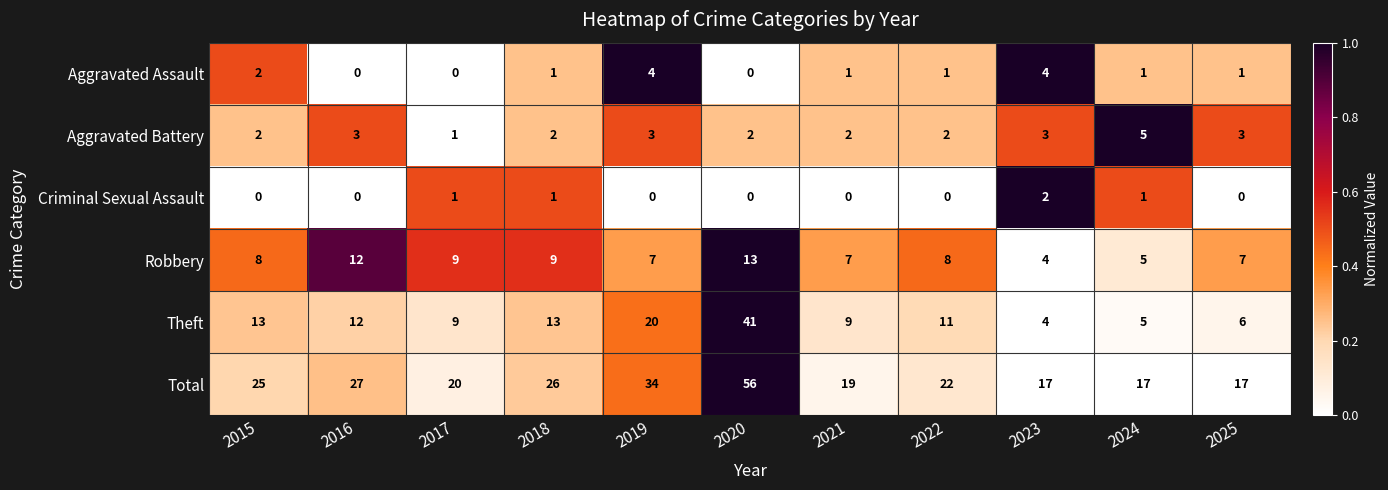

How many Criminal Sexual Assault values are between 0 and 1?

10